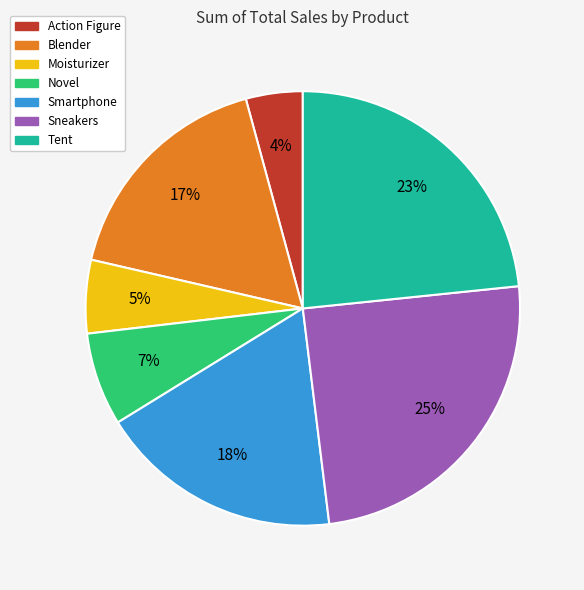

Is it true that Sneakers is 25% of the pie?

True